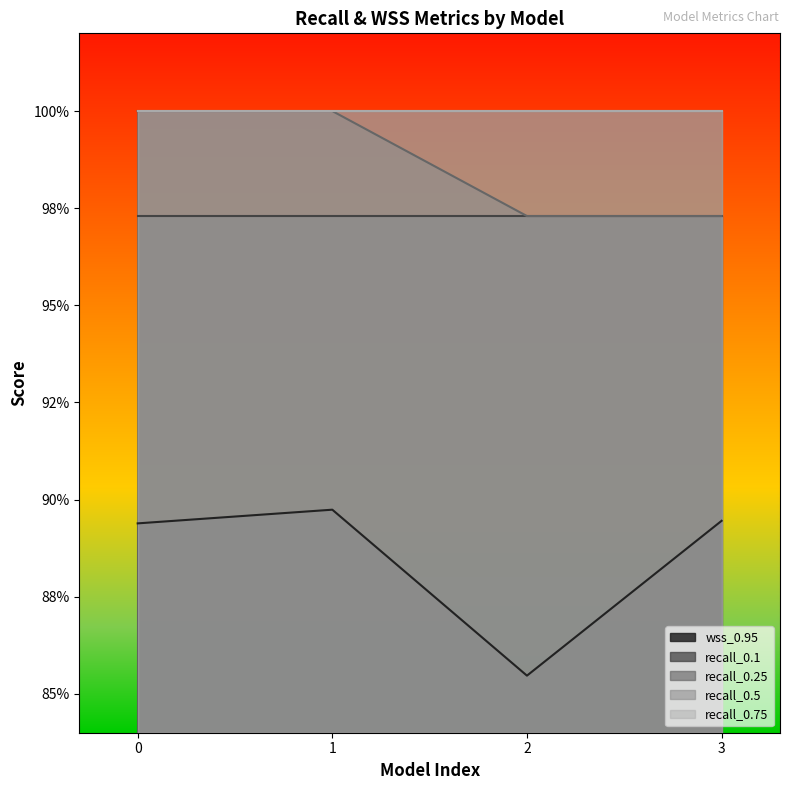

What value does the recall_0.25 series have at 2?

1.0